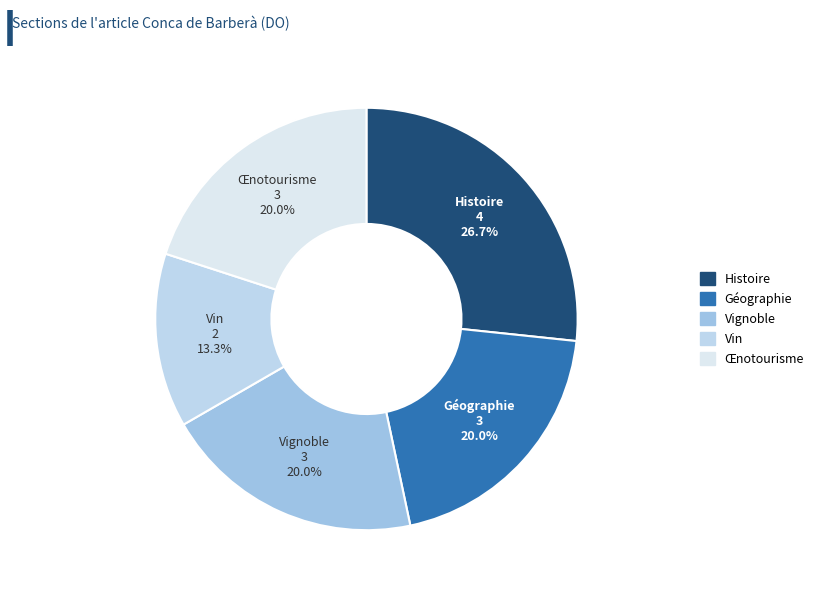

To the nearest percent, what is the average slice percentage?

20%